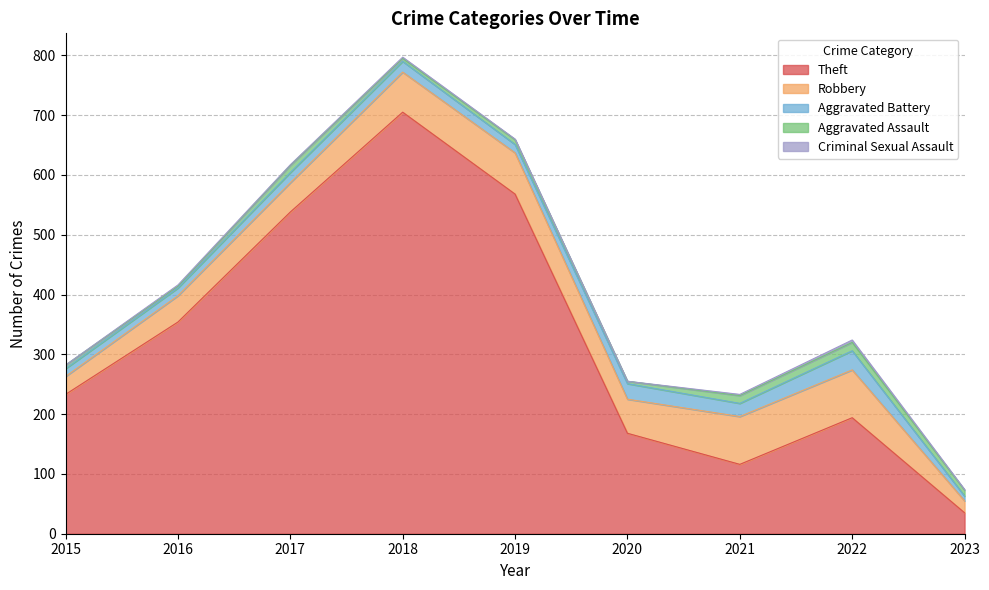

How many interior local valleys does the Aggravated Assault series have?

3